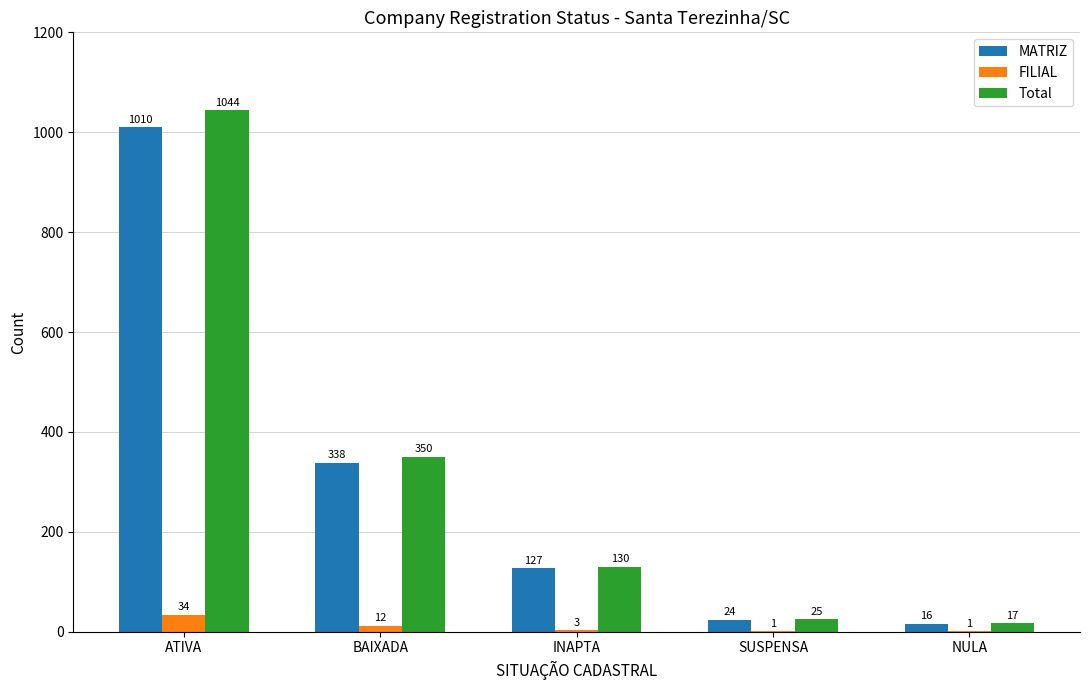

Reading left to right, list all the values displayed in this chart.

MATRIZ: ATIVA=1010	BAIXADA=338	INAPTA=127	SUSPENSA=24	NULA=16
FILIAL: ATIVA=34	BAIXADA=12	INAPTA=3	SUSPENSA=1	NULA=1
Total: ATIVA=1044	BAIXADA=350	INAPTA=130	SUSPENSA=25	NULA=17